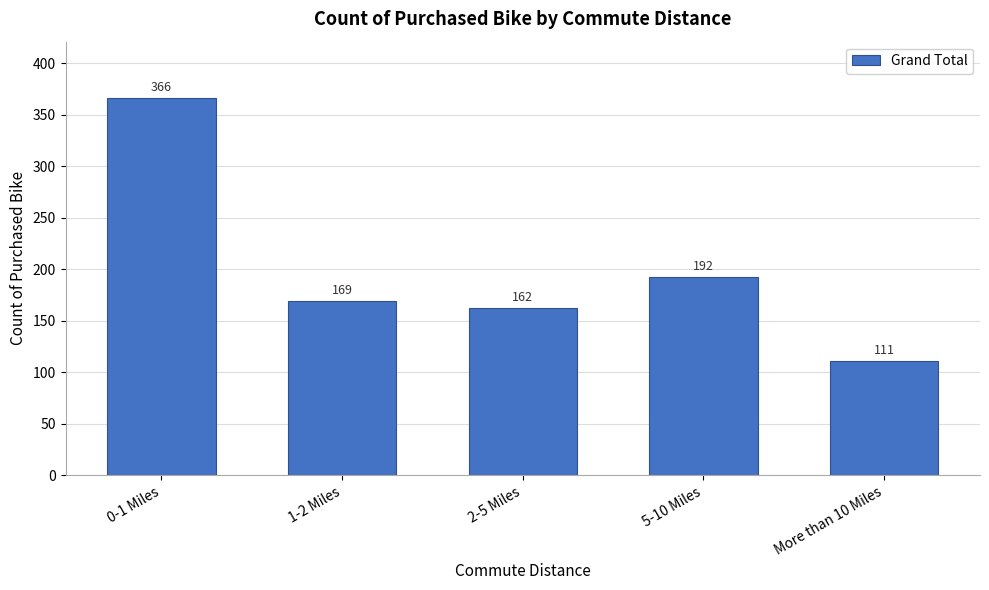

Reading right to left, extract all data points from this chart.

More than 10 Miles=111	5-10 Miles=192	2-5 Miles=162	1-2 Miles=169	0-1 Miles=366